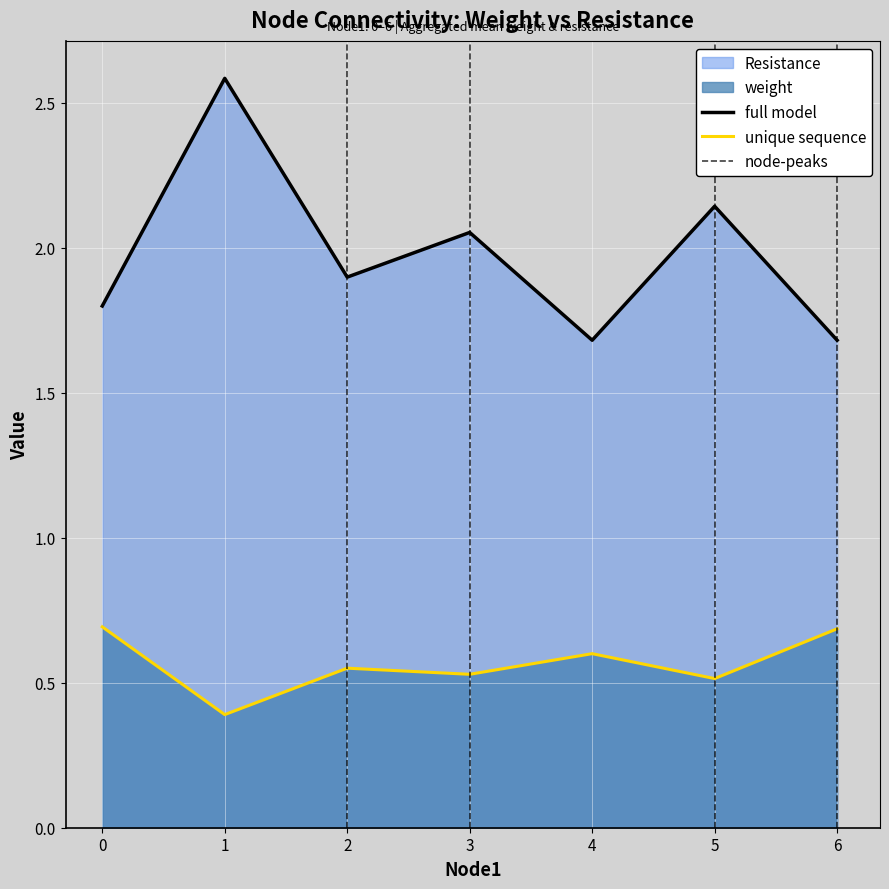

Is it true that unique sequence equals 0.3 at 4?

False